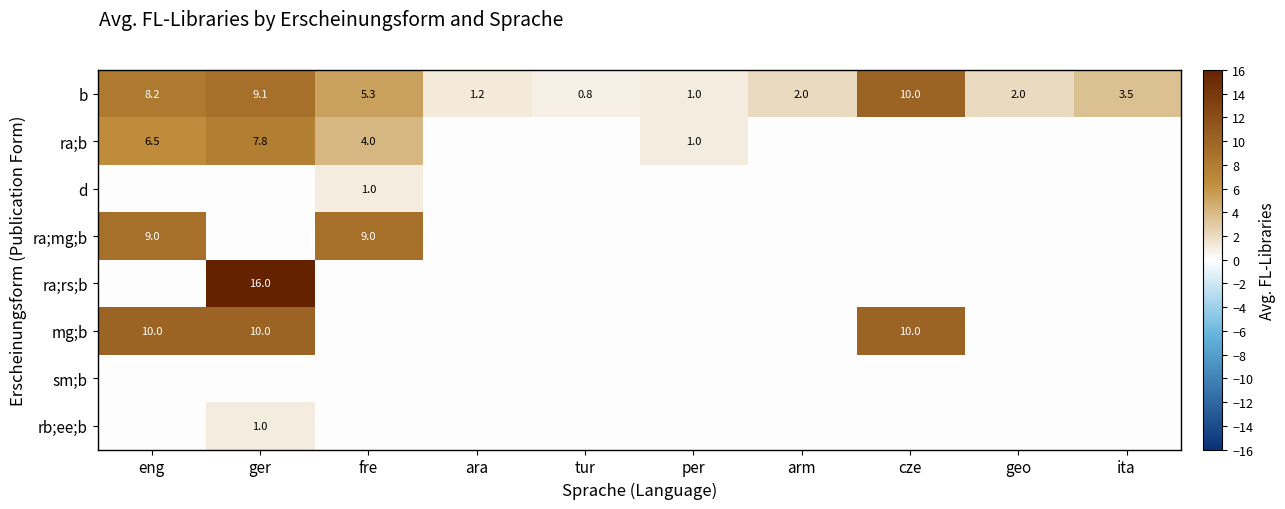

What is the sum of all b values?

43.1